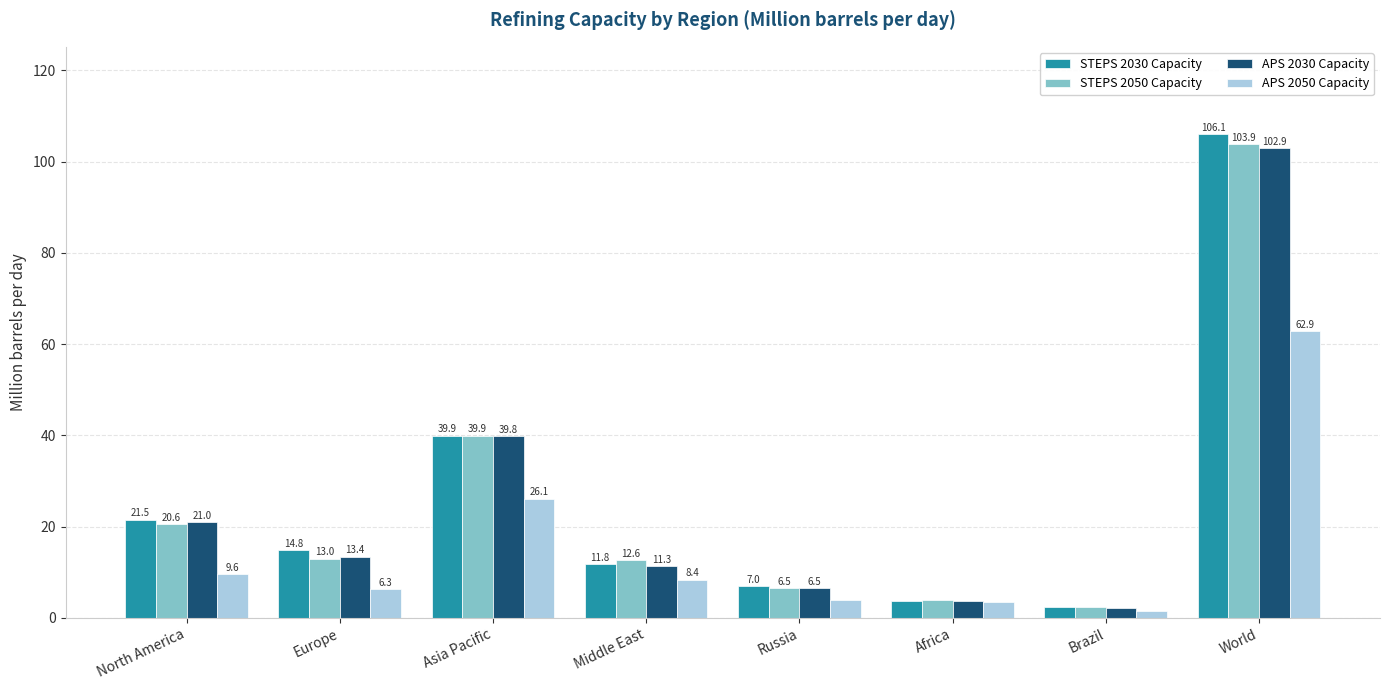

True or false: STEPS 2030 Capacity has a value of 2.4 at Brazil.

True